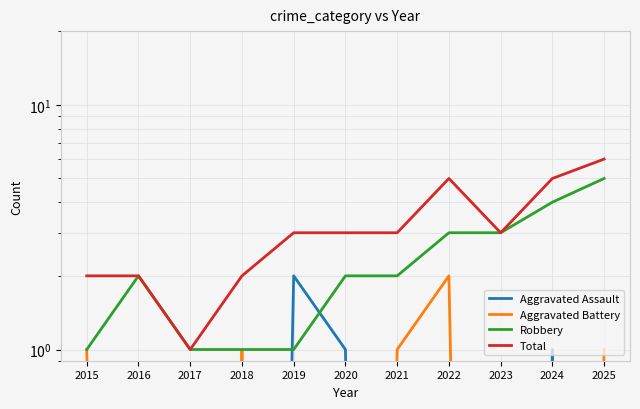

Reading left to right, list all the values displayed in this chart.

Aggravated Assault: 0.0	0.0	0.0	0.0	2.0	1.0	0.0	0.0	0.0	1.0	0.0
Aggravated Battery: 1.0	0.0	0.0	1.0	0.0	0.0	1.0	2.0	0.0	0.0	1.0
Robbery: 1.0	2.0	1.0	1.0	1.0	2.0	2.0	3.0	3.0	4.0	5.0
Total: 2.0	2.0	1.0	2.0	3.0	3.0	3.0	5.0	3.0	5.0	6.0